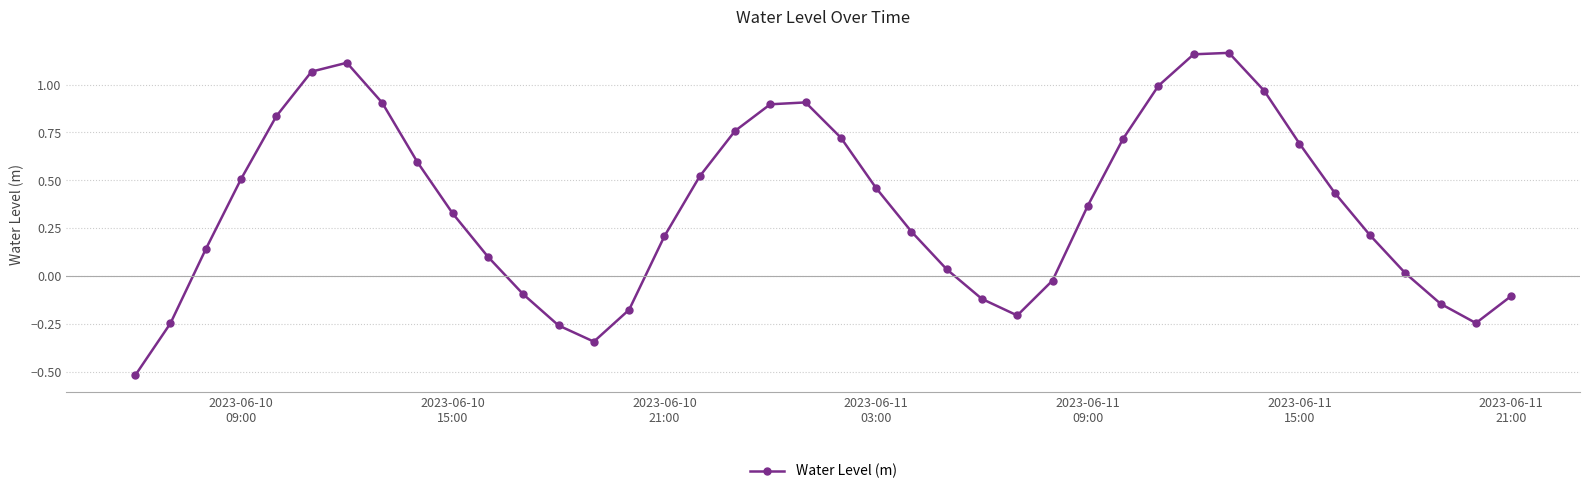

What is the minimum value shown in the chart?

-0.5